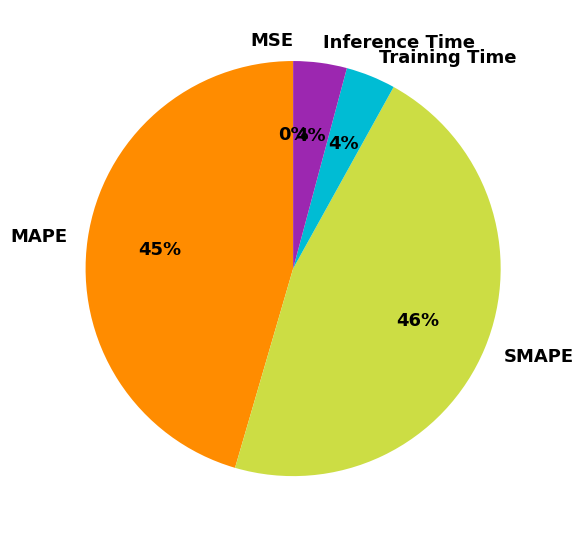

What is the ratio of the value at Training Time to the value at MAPE?

0.1